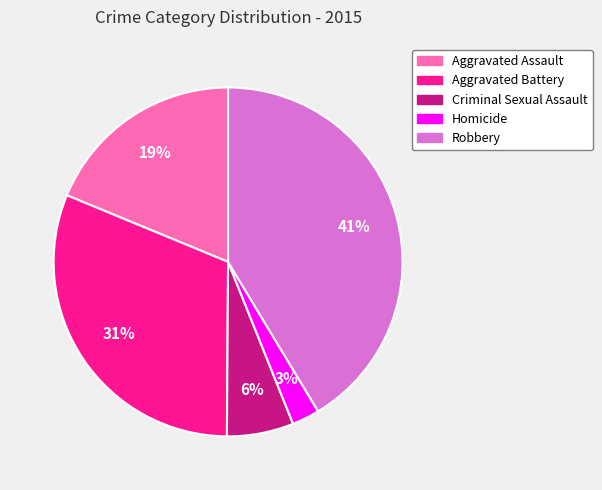

Rank the categories by value from lowest to highest.

Homicide, Criminal Sexual Assault, Aggravated Assault, Aggravated Battery, Robbery